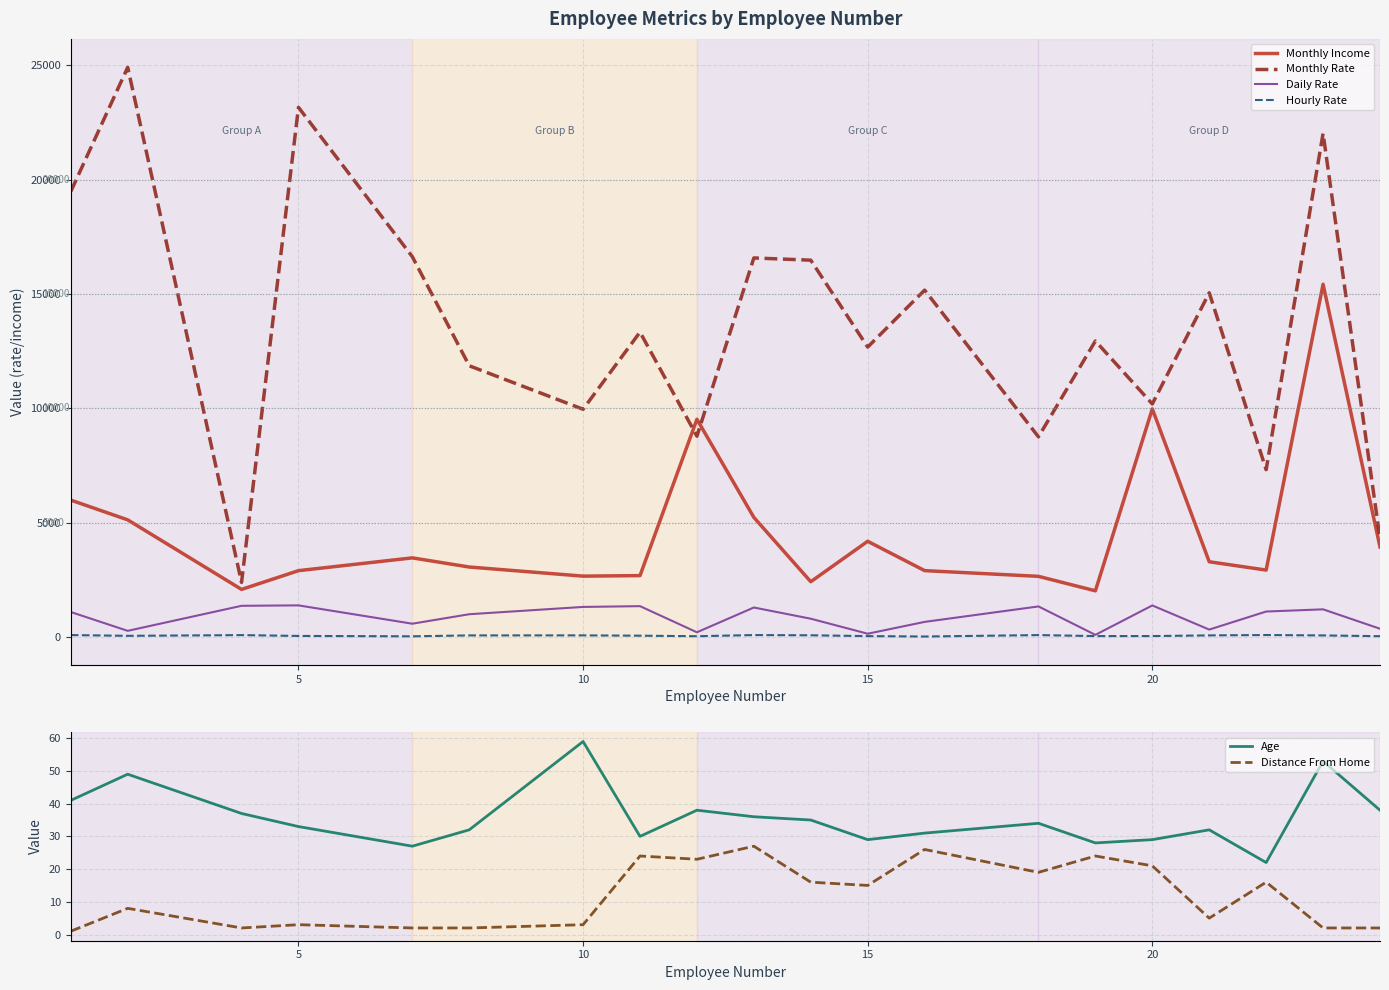

True or false: Monthly Rate and Hourly Rate cross at least once.

False